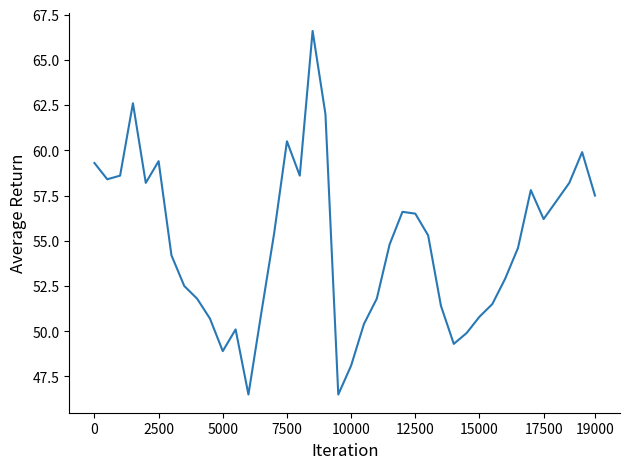

What is the maximum value shown in the chart?

66.6